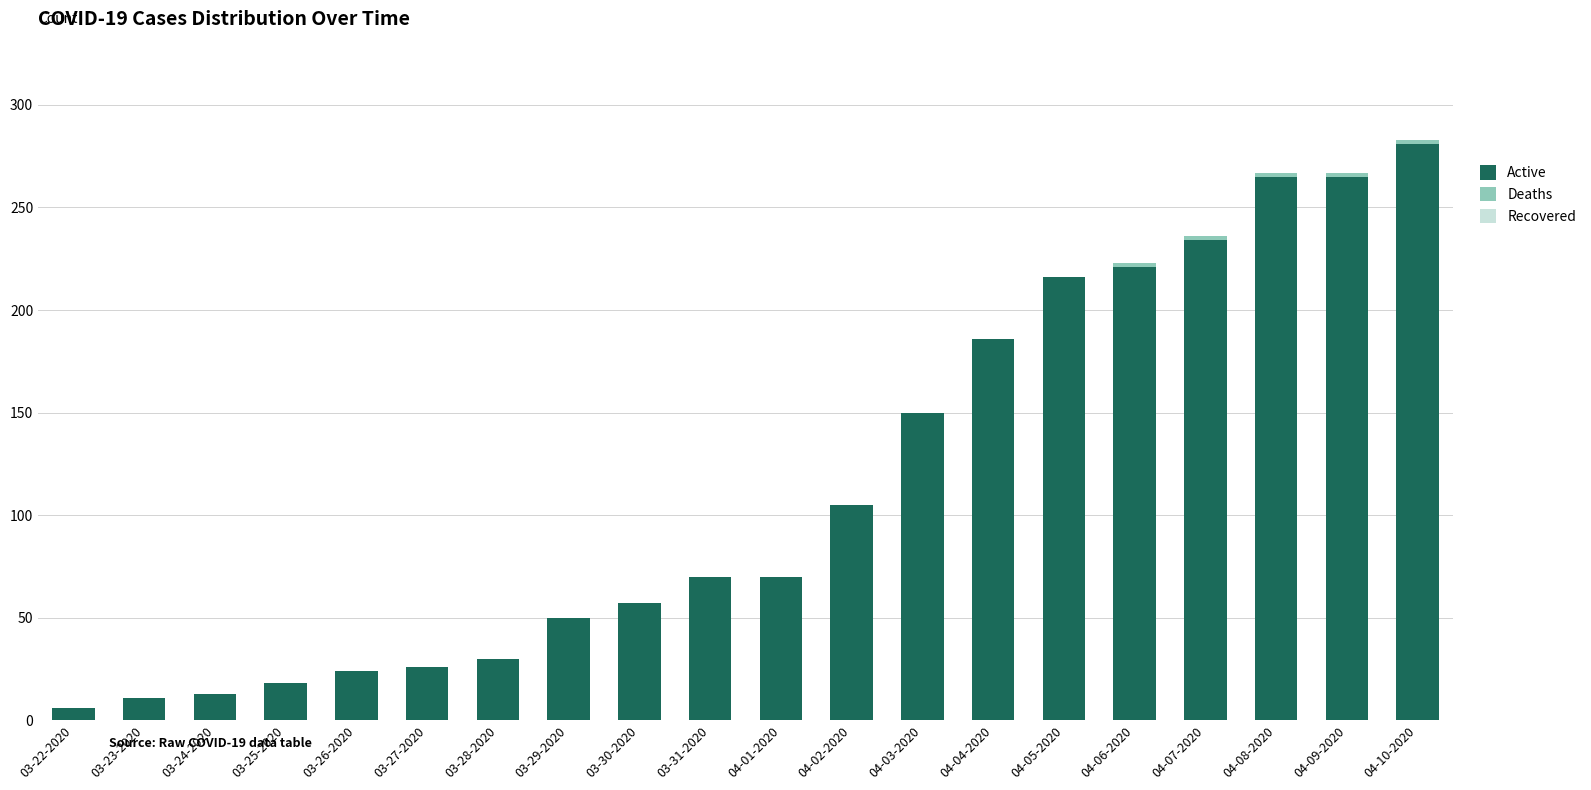

At which category is the sum across all series the highest?

04-10-2020